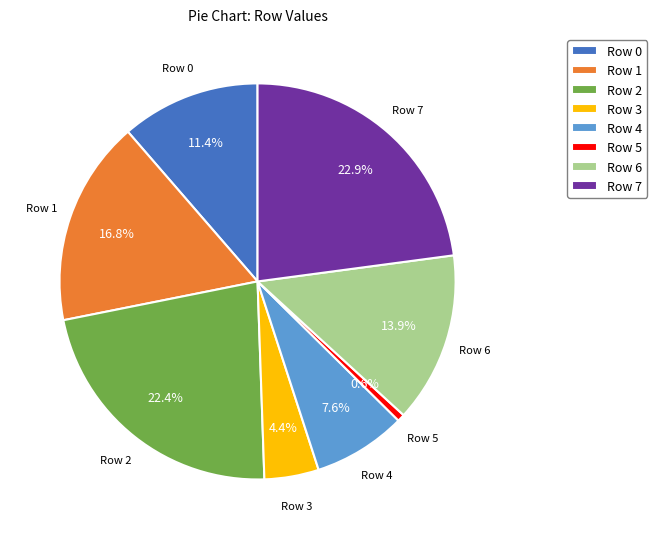

Count the number of slices in the pie.

8